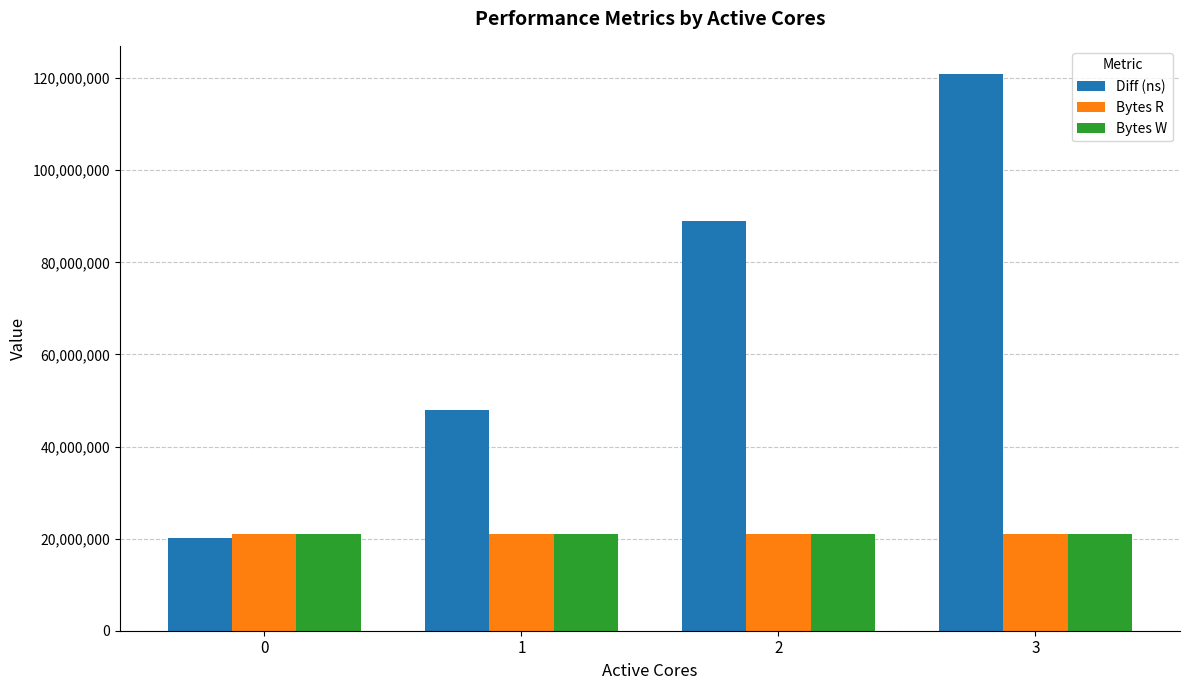

What is the maximum value for Bytes W?

20971520